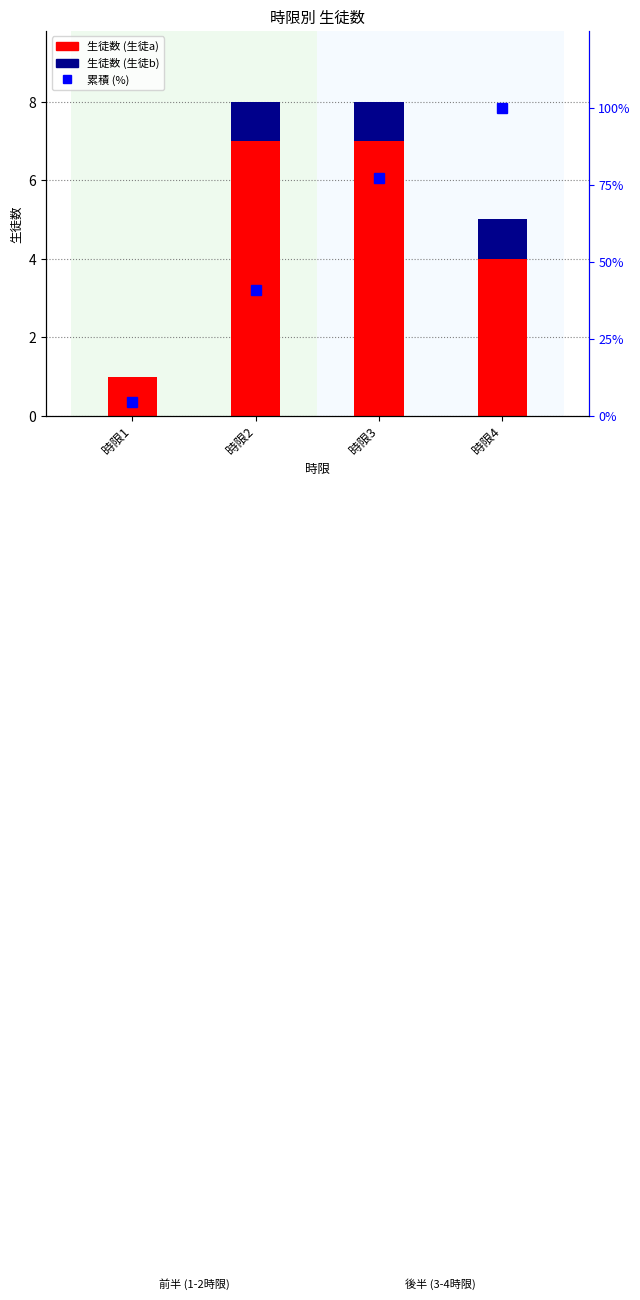

What is the difference between the maximum and minimum values in the 生徒数 (生徒a) series?

6.0